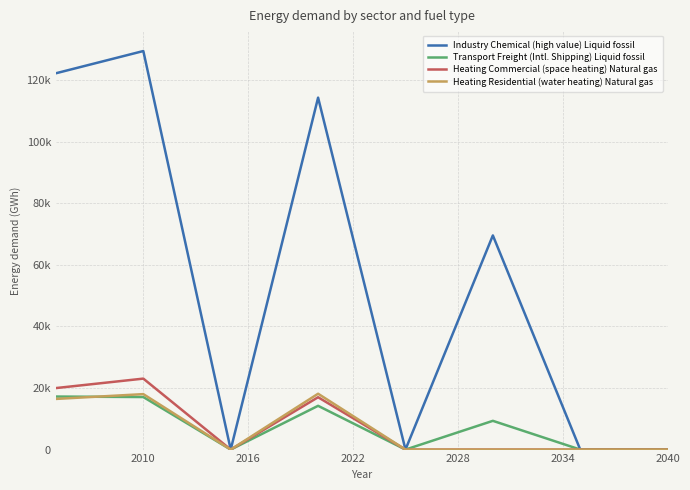

Does the chart have visible grid lines?

Yes